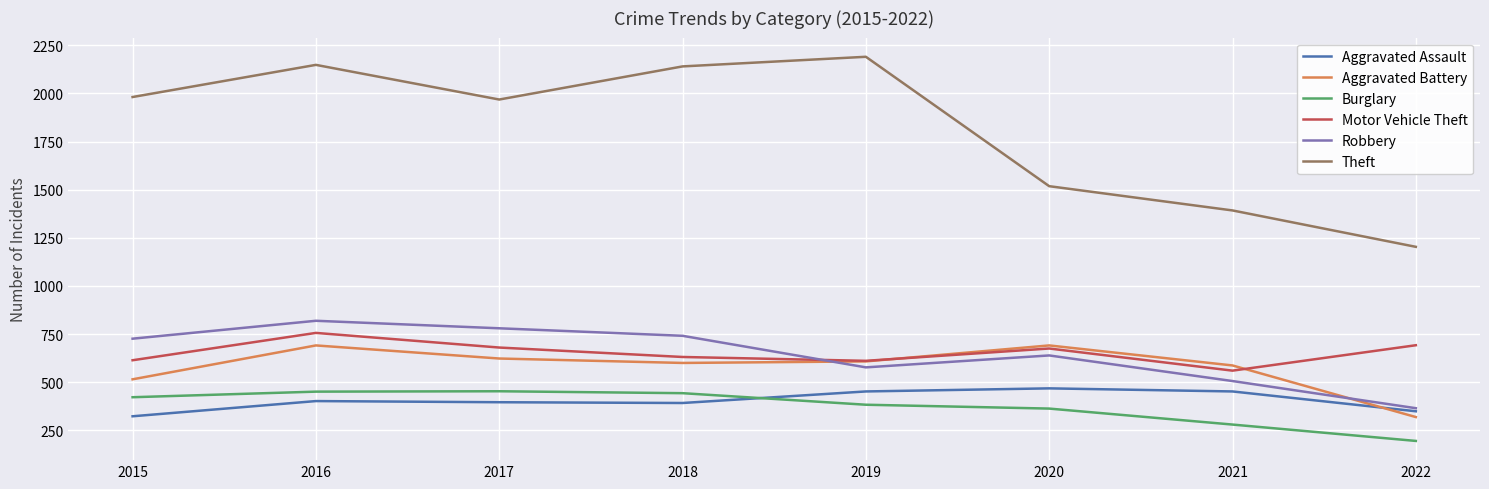

True or false: Motor Vehicle Theft and Aggravated Assault cross at least once.

False